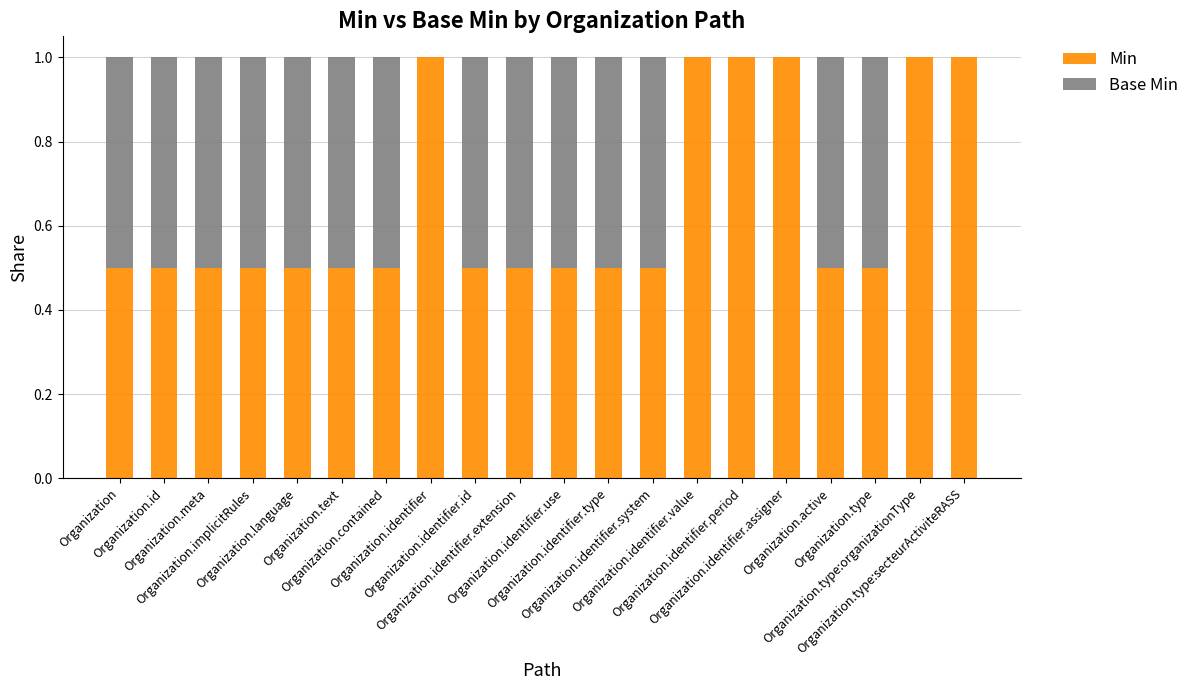

What is the highest value of the Min series?

1.0